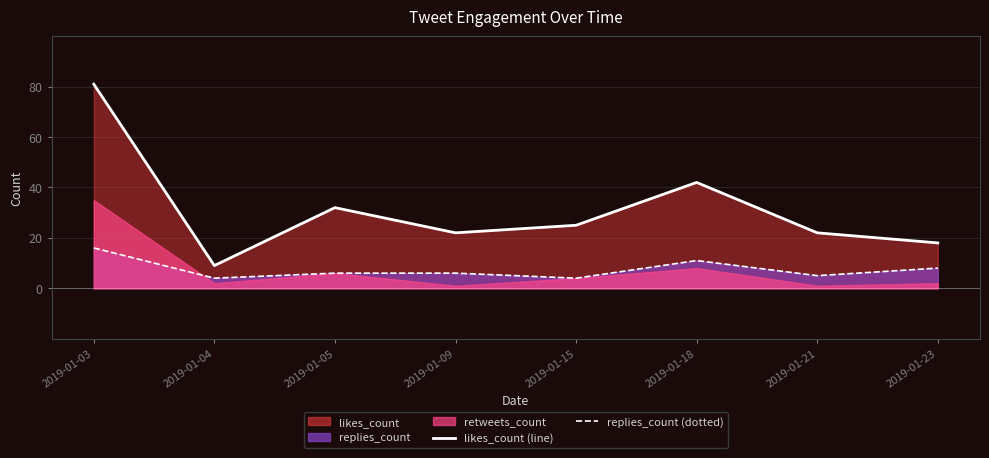

Between 2019-01-05 and 2019-01-04, which is larger?

2019-01-05